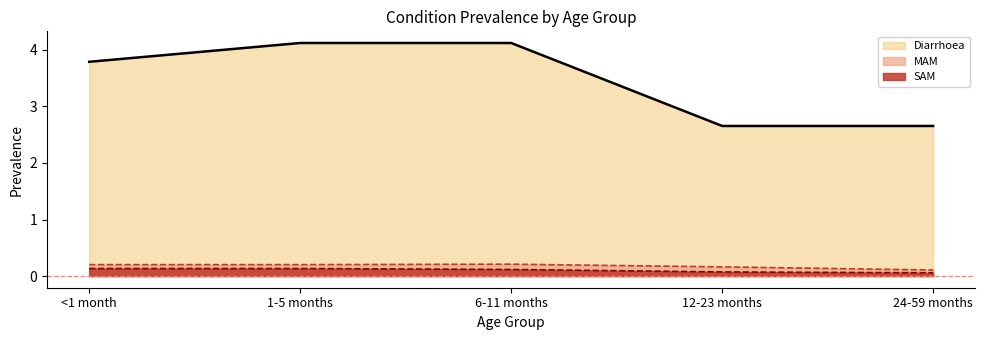

What is the label of the 3rd point from the left?

6-11 months